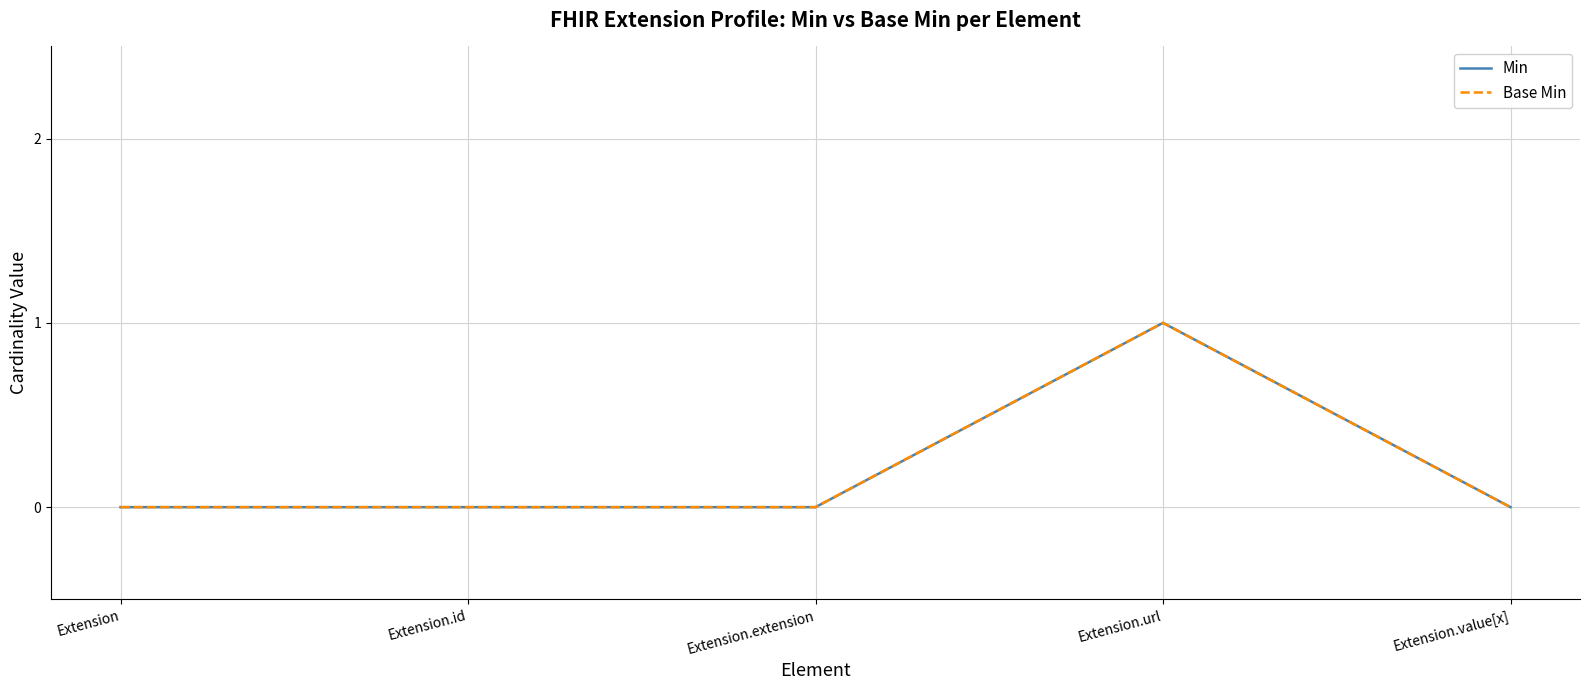

Reading right to left, transcribe all the data shown in this chart.

Min: Extension.value[x]=0	Extension.url=1	Extension.extension=0	Extension.id=0	Extension=0
Base Min: Extension.value[x]=0	Extension.url=1	Extension.extension=0	Extension.id=0	Extension=0